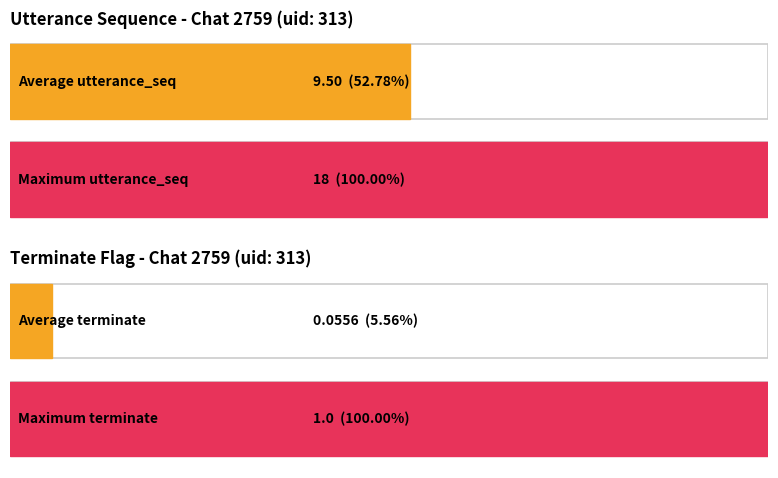

At 8, list the series in order from largest to smallest.

utterance_seq, terminate